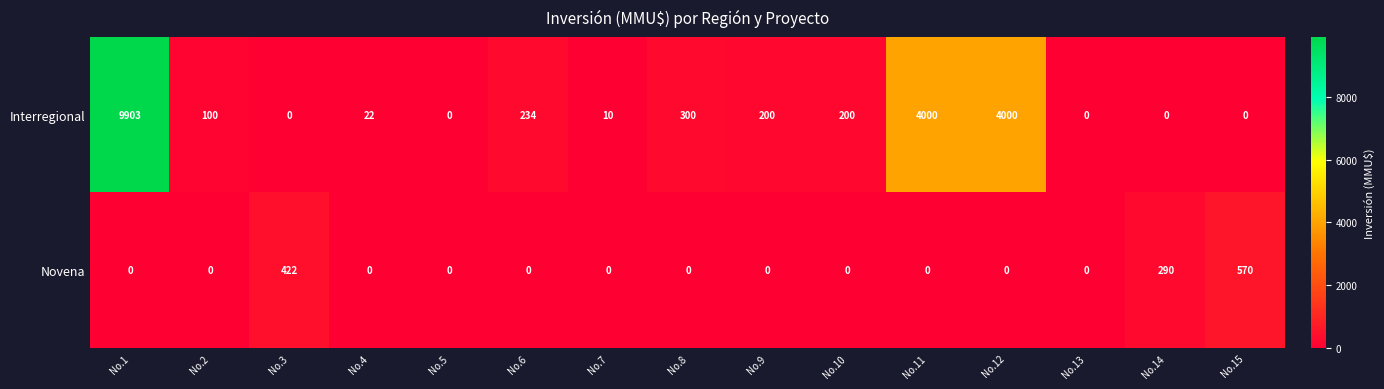

Between No.7 and No.10, which series saw the biggest shift?

Interregional